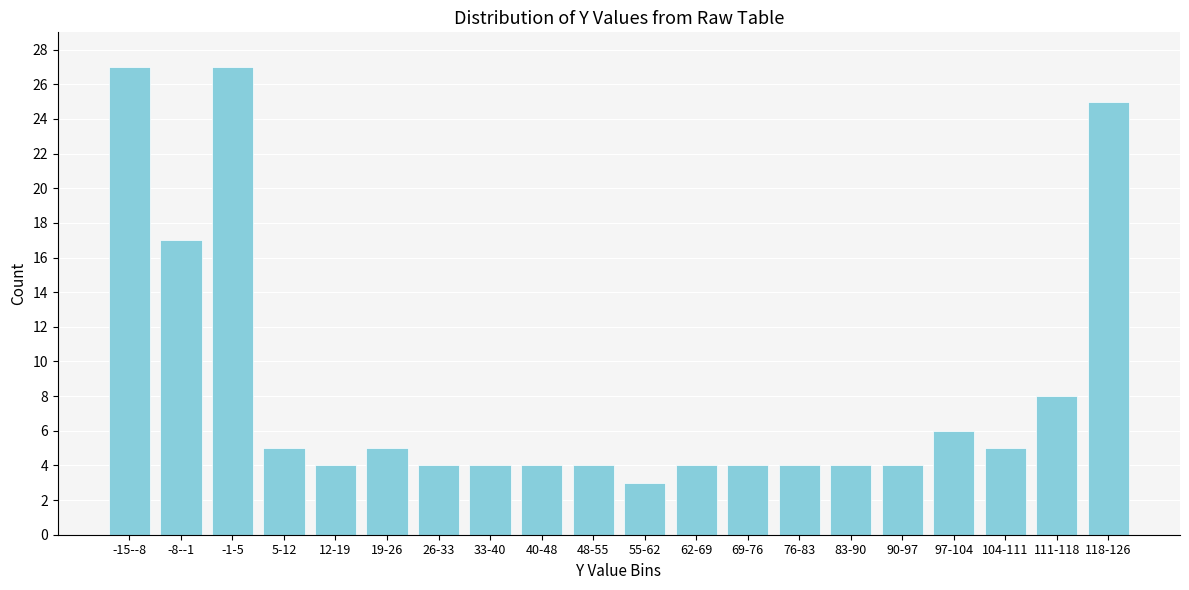

Reading left to right, transcribe all the data shown in this chart.

27	17	27	5	4	5	4	4	4	4	3	4	4	4	4	4	6	5	8	25